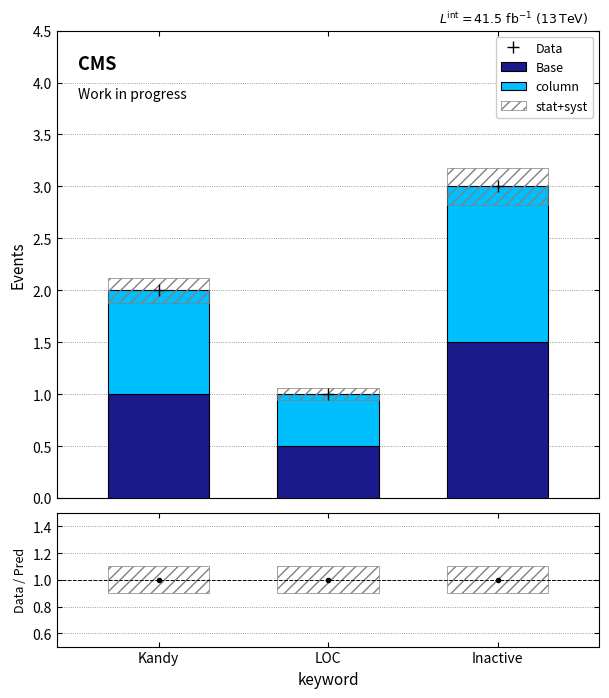

What position from the right is LOC?

2